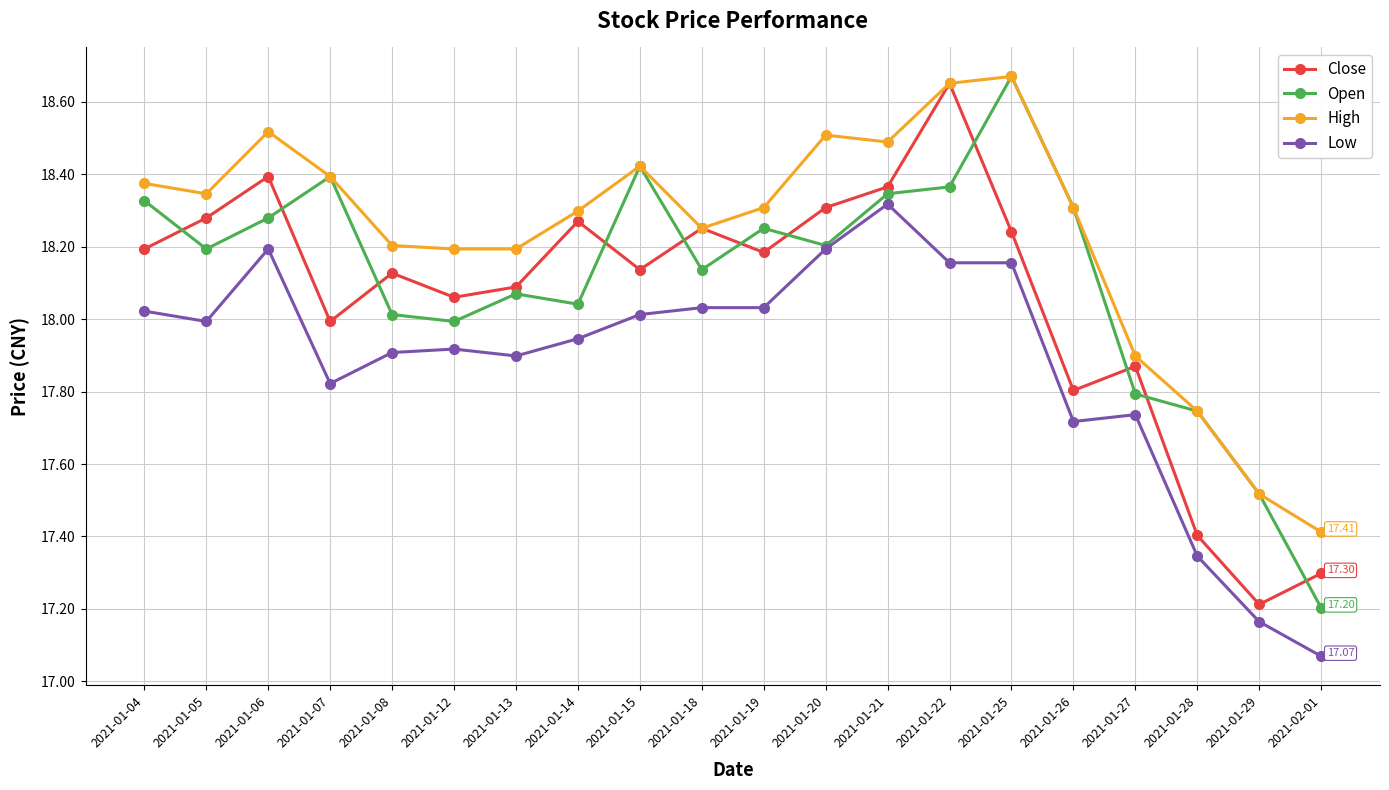

The High series shows 26.8 at 2021-01-21. True or false?

False